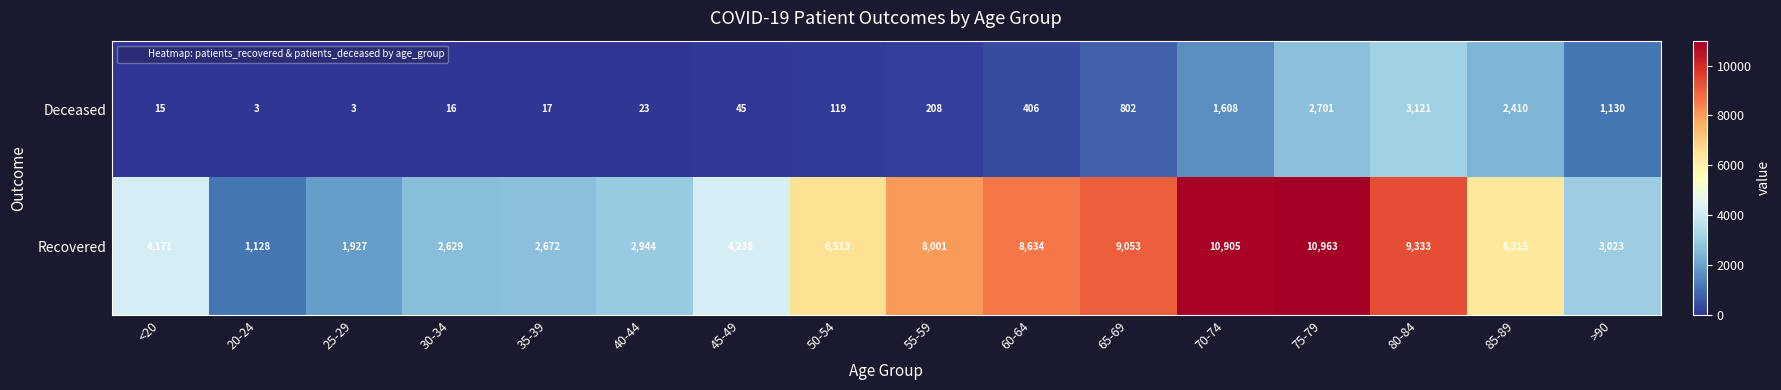

What is the average value of the Recovered series?

5778